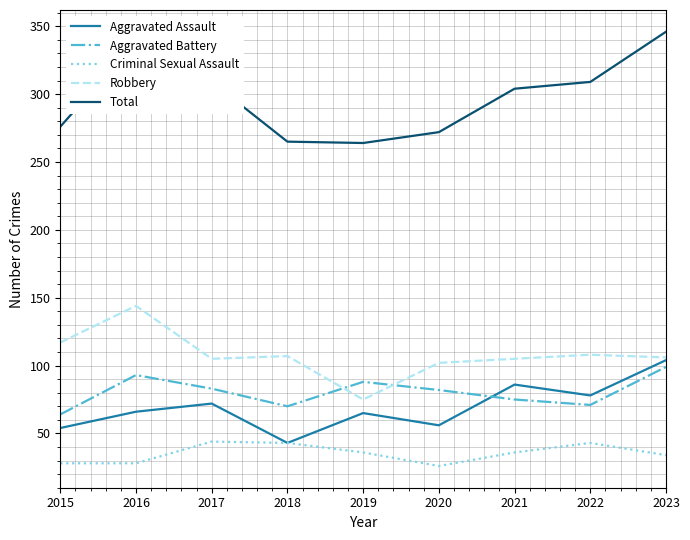

Is the value of Criminal Sexual Assault at 2016 greater than the value of Total at 2022?

No